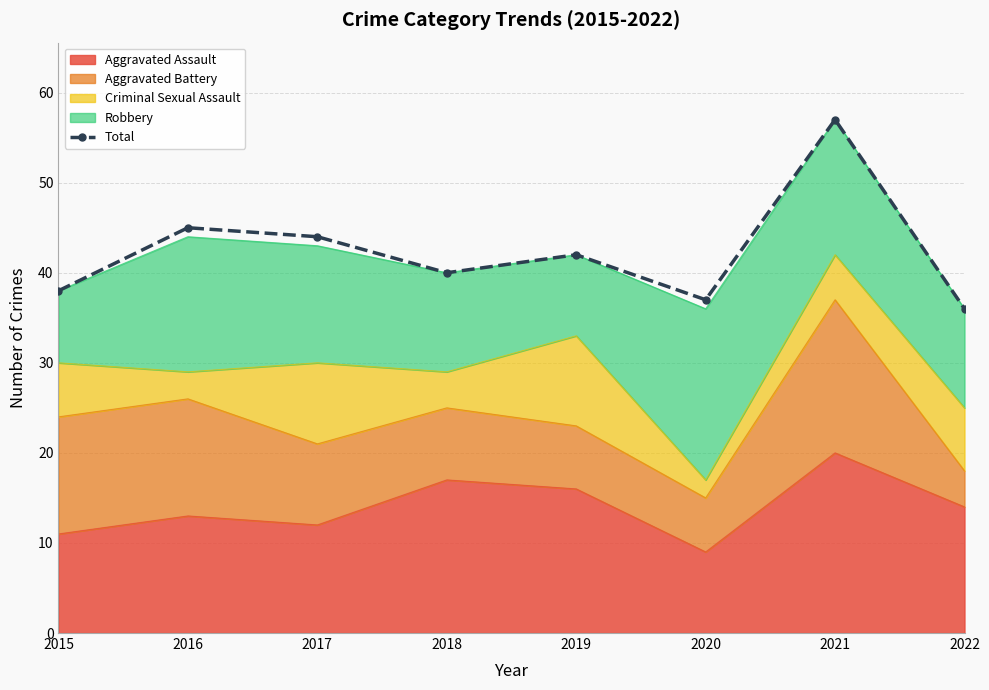

What value does the data have at 2019?

42